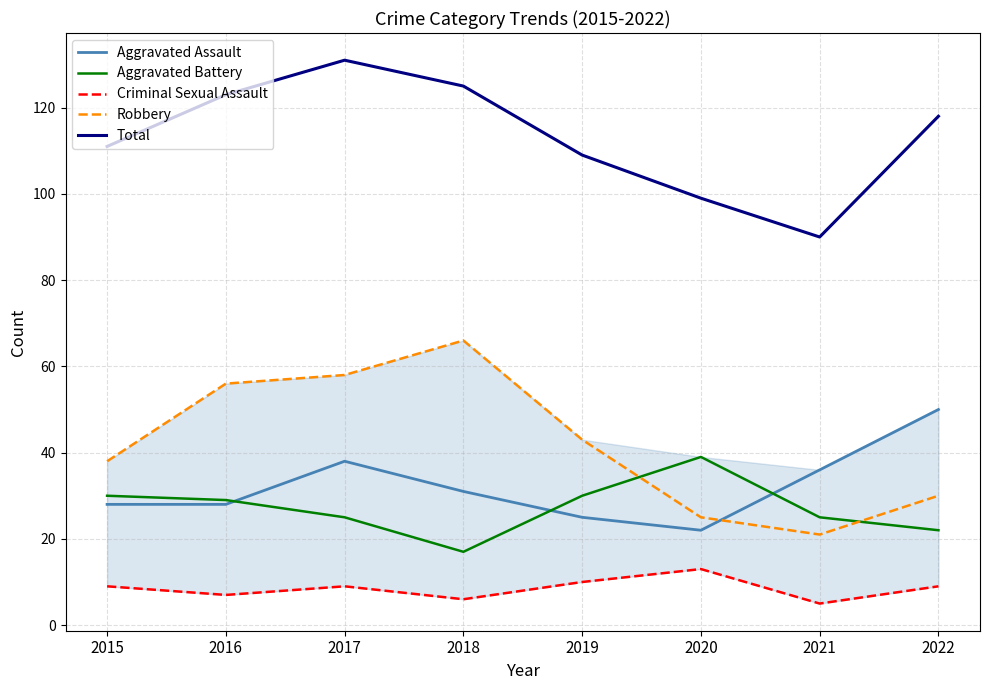

At which label is Criminal Sexual Assault closest to 9?

2015